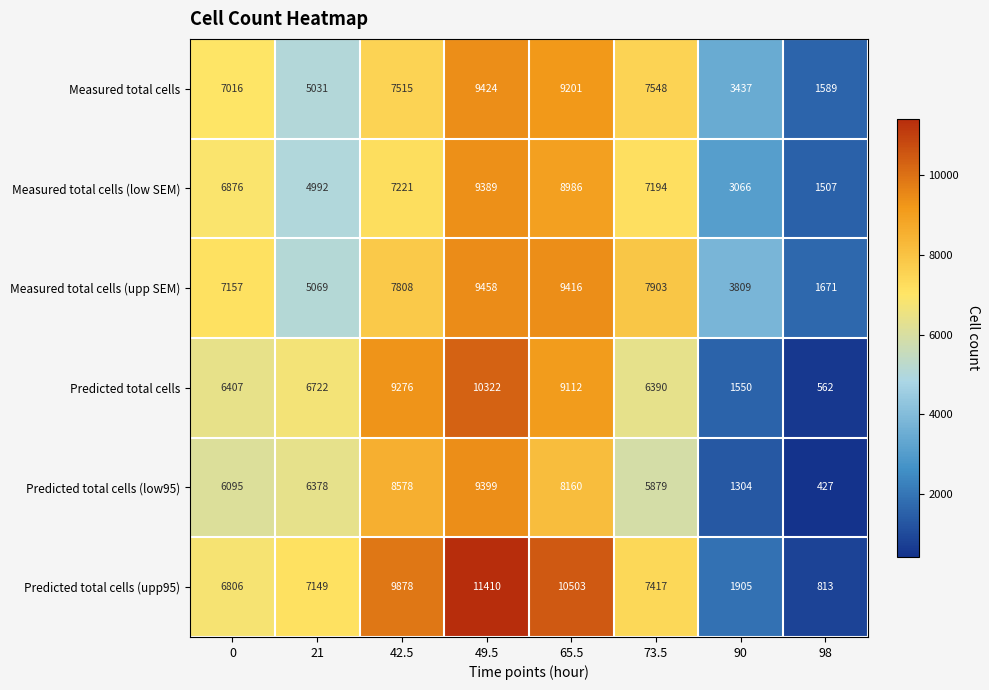

What is the difference between the Measured total cells (low SEM) values at 73.5 and 90?

4128